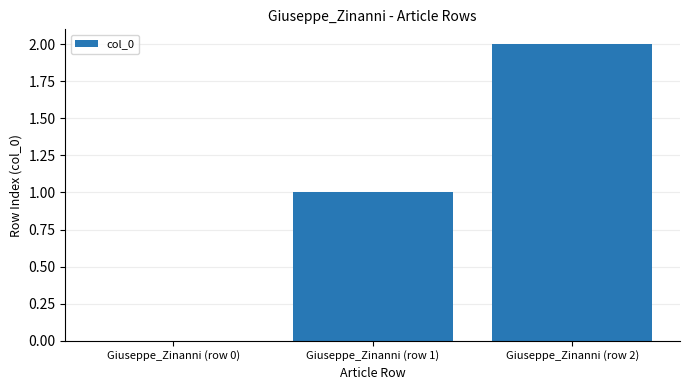

What is the sum of all values?

3